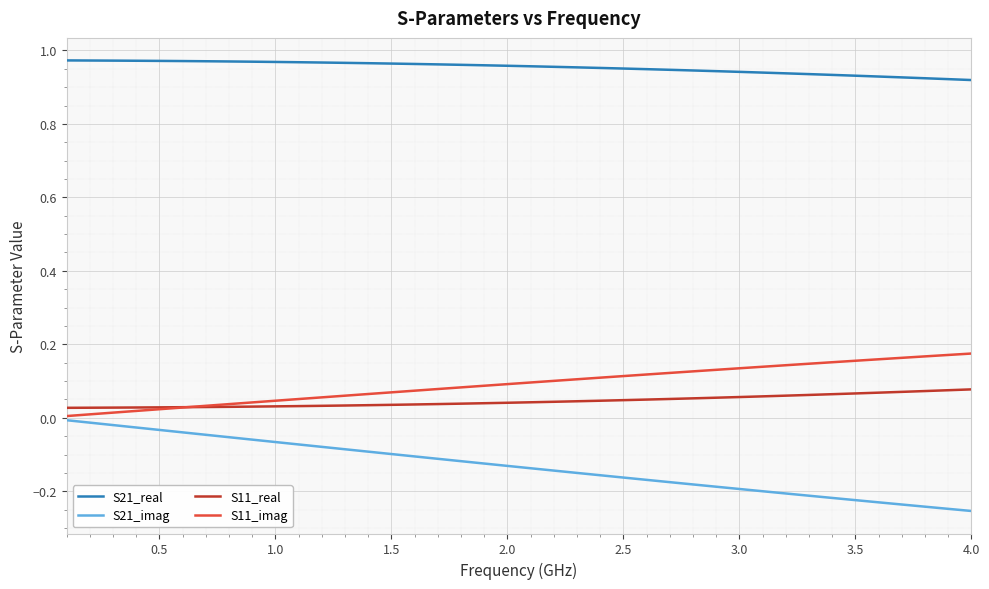

Which series has the largest total across all categories?

S21_real